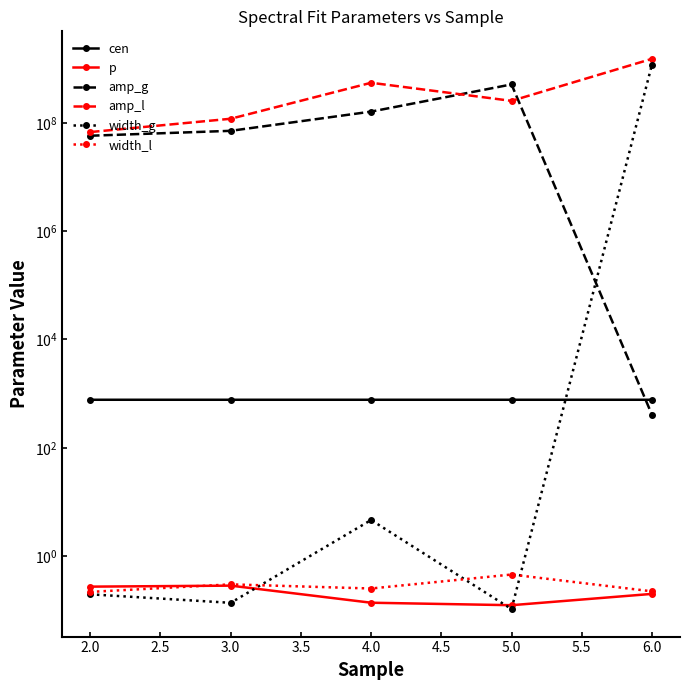

True or false: width_l and amp_g intersect in this chart.

False